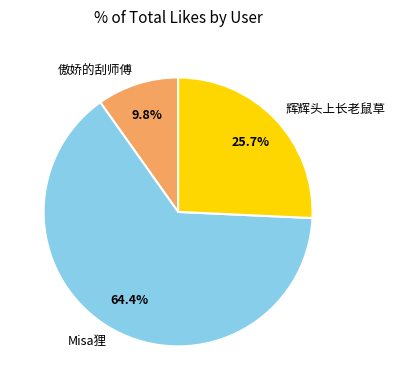

What percentage is NOT represented by 傲娇的刮师傅?

90.2%